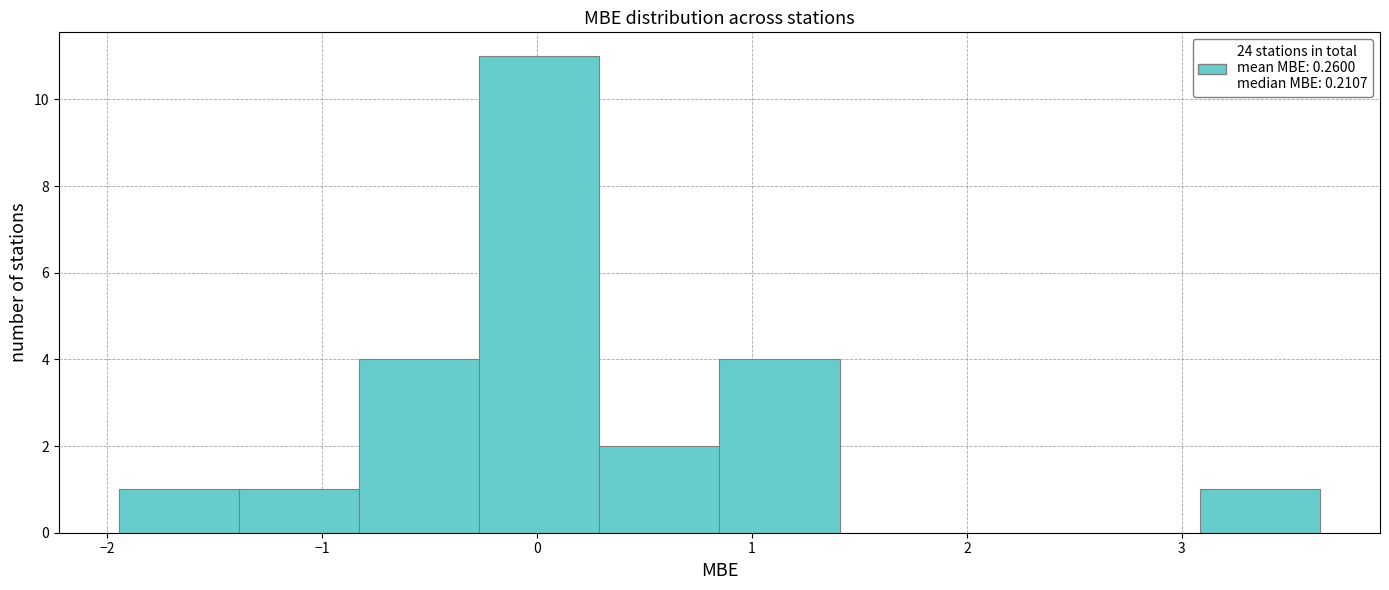

Reading left to right, transcribe this chart: for each bar, give the range it covers on the x-axis and its height. Neither the bar edges nor the heights are printed on the chart, so give them approximately, as read against the axes.

-1.9 to -1.4: 1
-1.4 to -0.8: 1
-0.8 to -0.3: 4
-0.3 to 0.3: 11
0.3 to 0.8: 2
0.8 to 1.4: 4
1.4 to 2.0: 0
2.0 to 2.5: 0
2.5 to 3.1: 0
3.1 to 3.6: 1